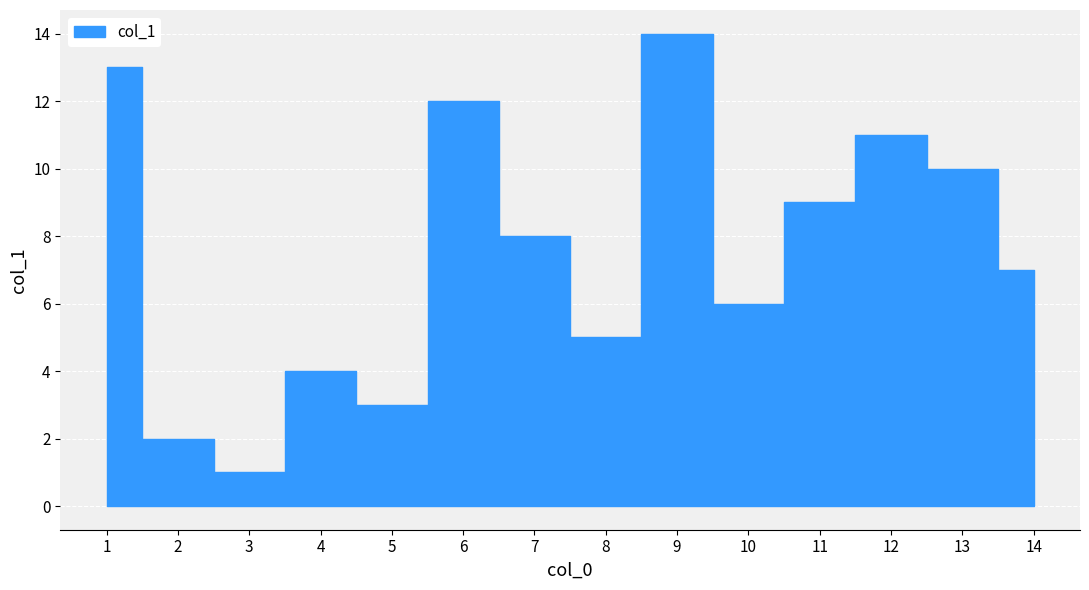

The value at 11 is 15. True or false?

False